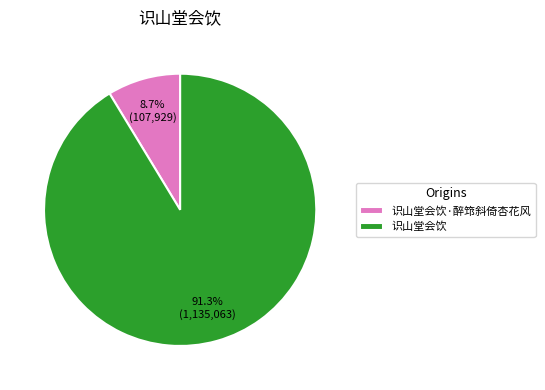

What portion of the pie excludes 识山堂会饮?

8.7%